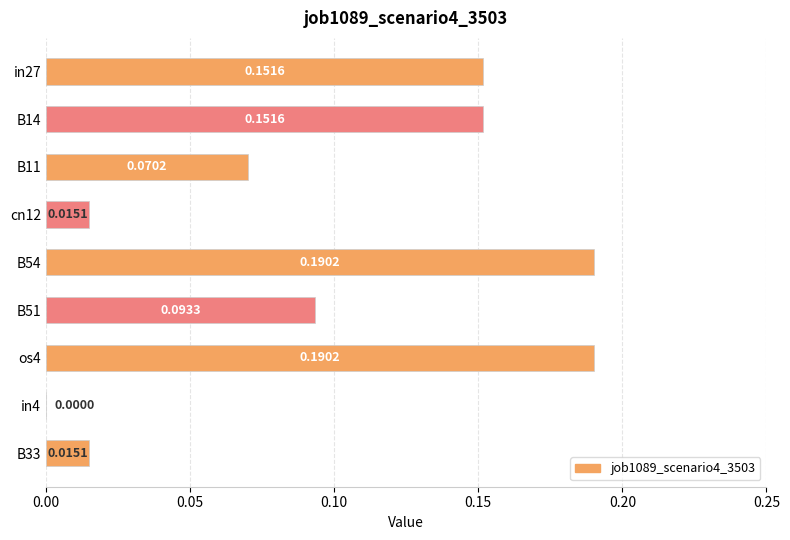

Which has a higher value, B14 or B11?

B14